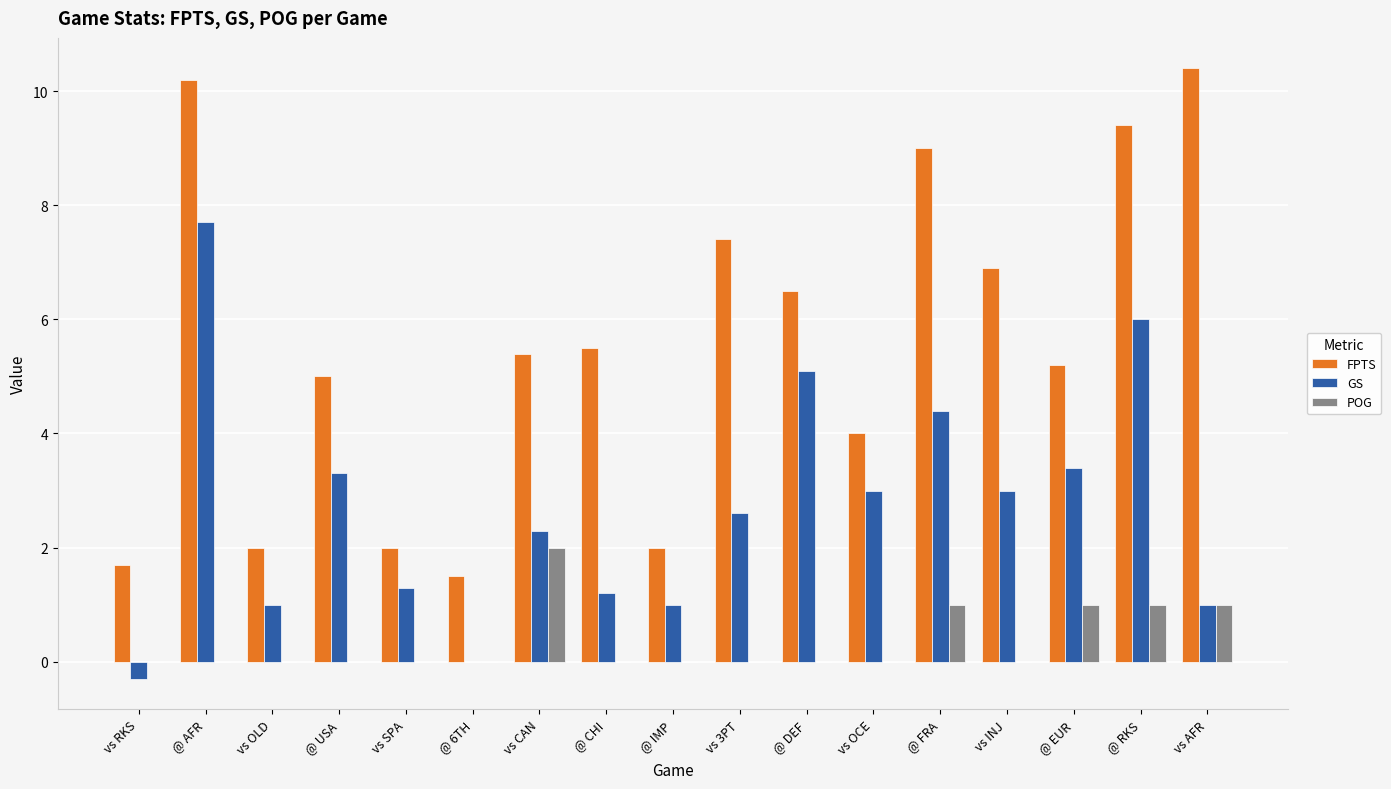

How many POG values are between 0 and 1?

16